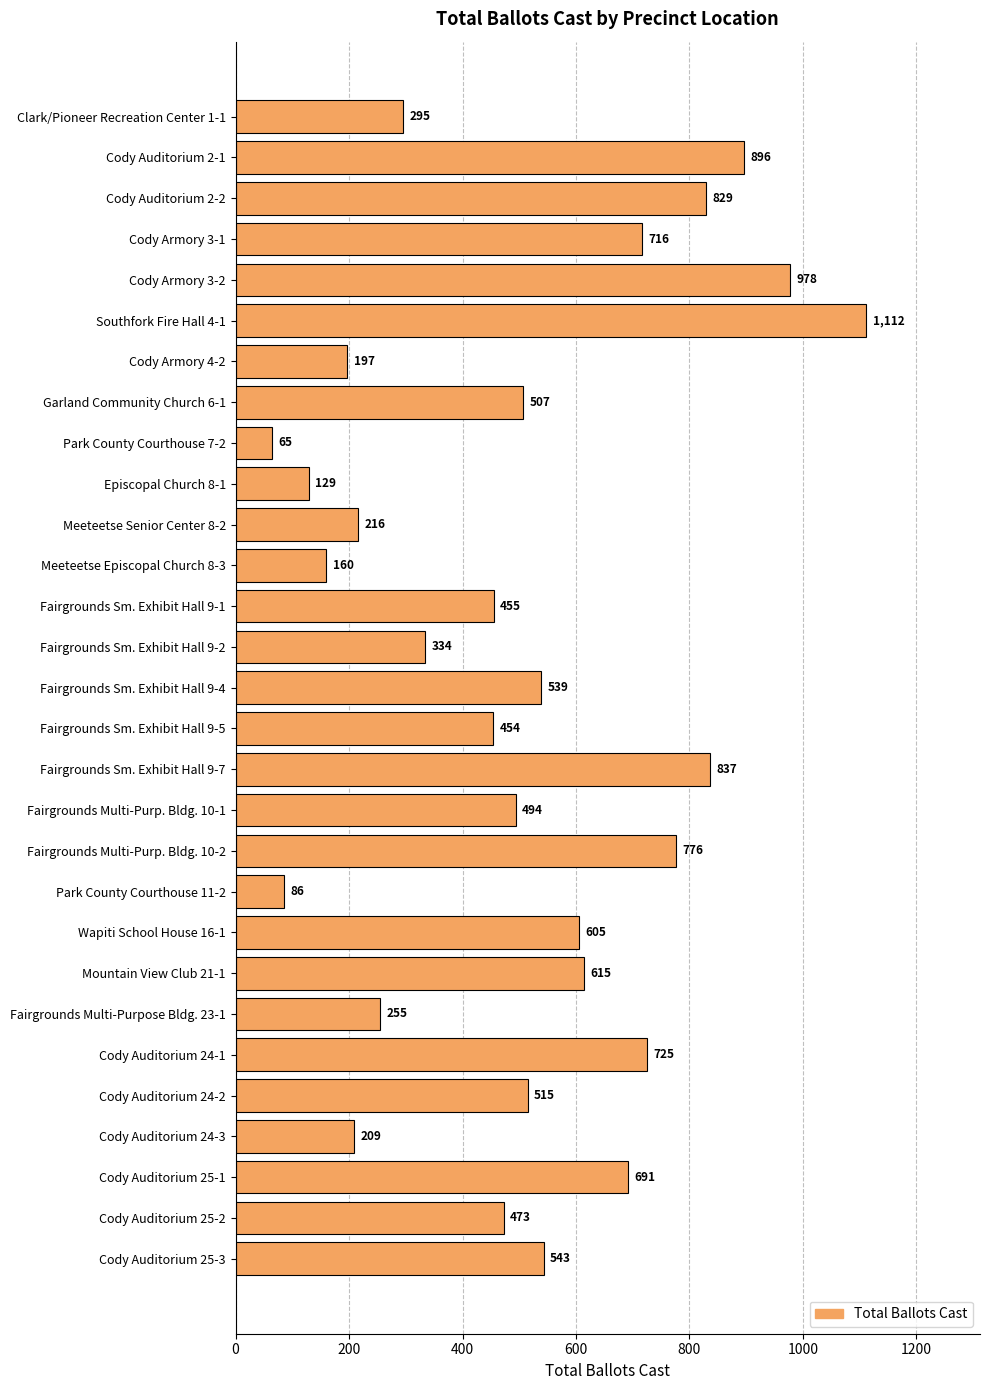

How many bars are there in total?

29